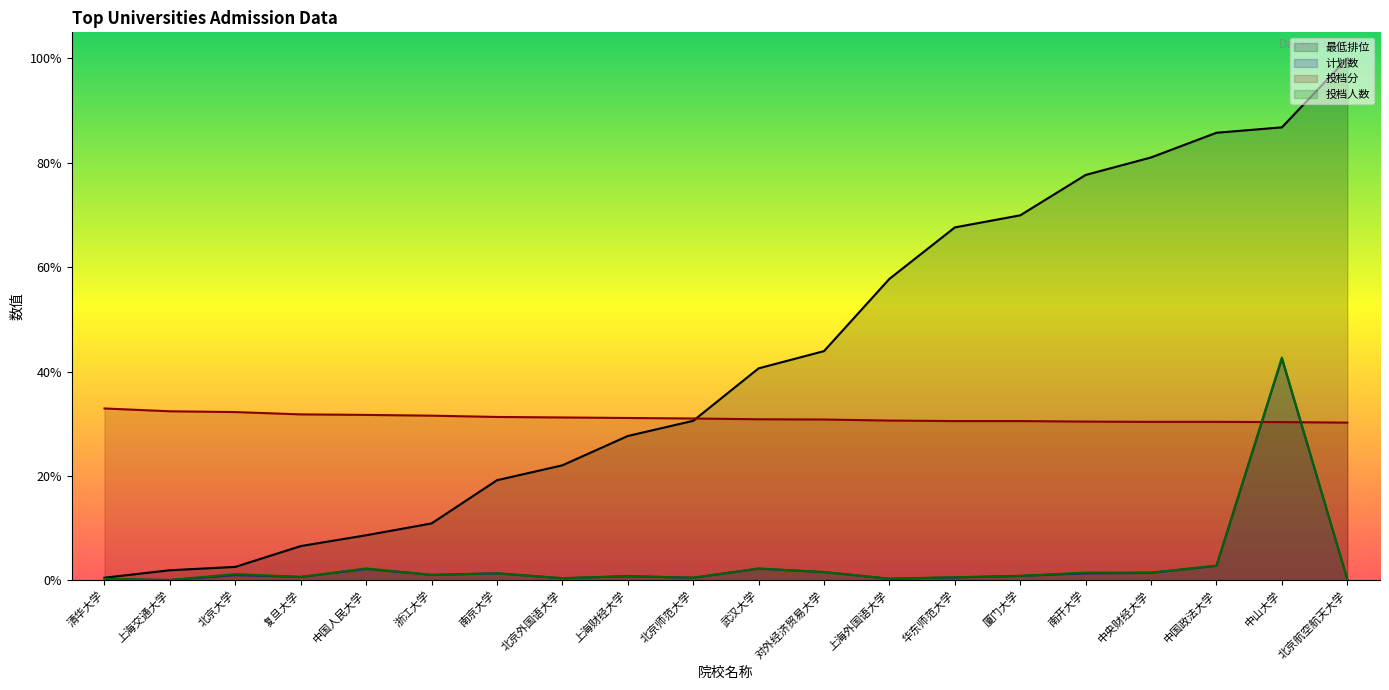

Where is the first local maximum for 计划数?

北京大学